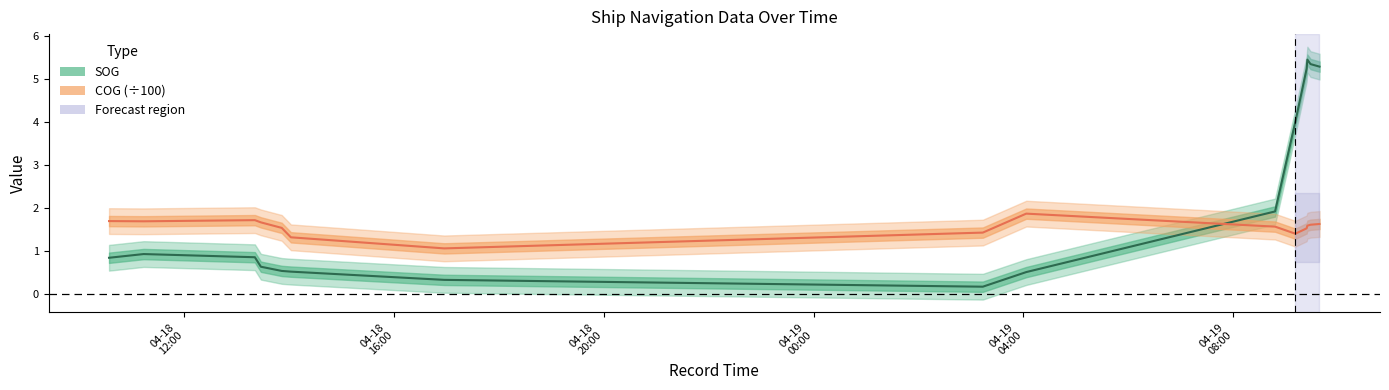

Reading right to left, list all the values displayed in this chart.

SOG: 5.3	5.3	5.5	5.2	4.0	1.9	0.5	0.2	0.3	0.5	0.5	0.6	0.8	0.9	0.8
COG (÷100): 1.6	1.6	1.6	1.5	1.4	1.6	1.9	1.4	1.1	1.3	1.5	1.7	1.7	1.7	1.7